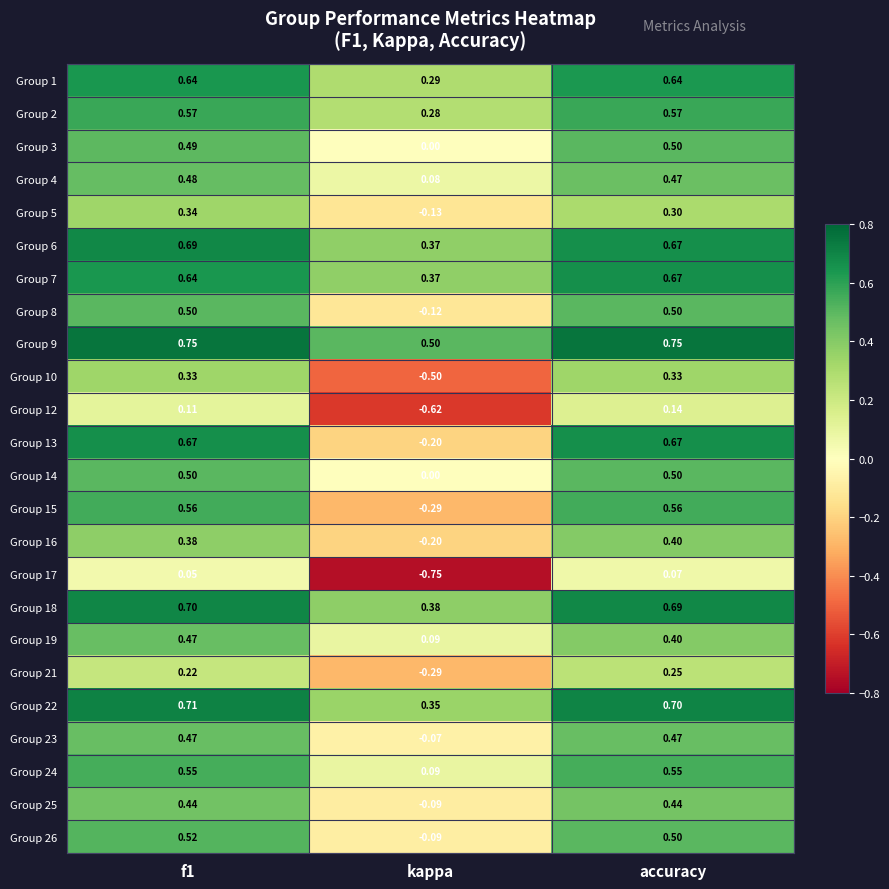

Which series has the widest spread of values?

Group 13